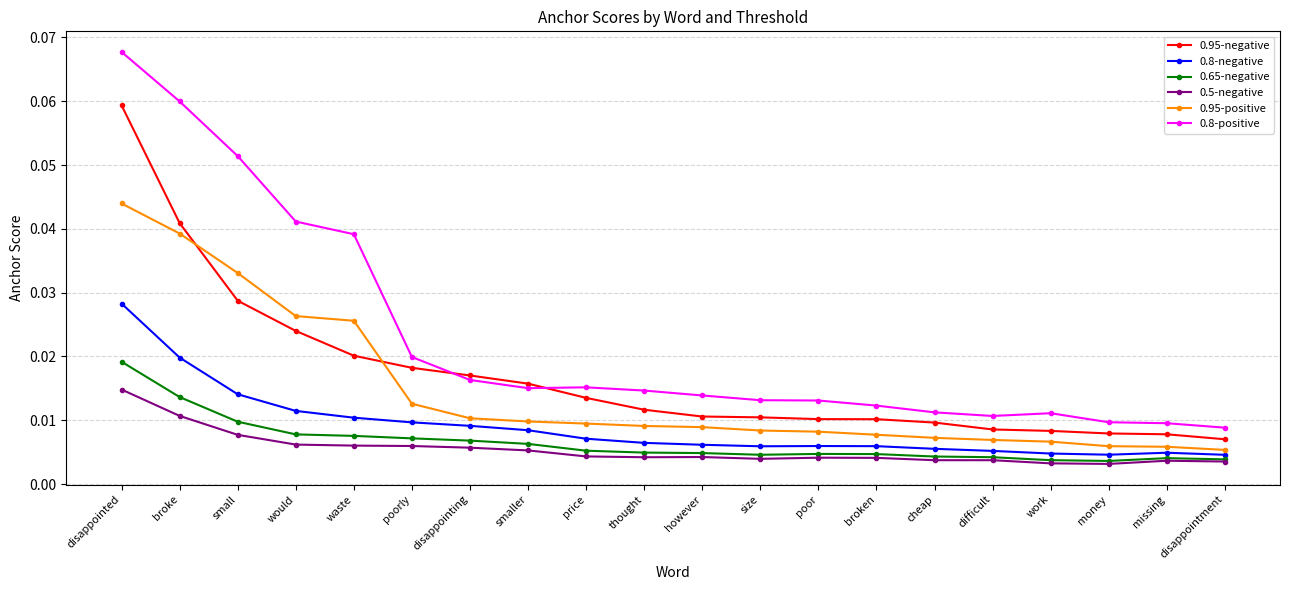

True or false: 0.5-negative has more than 0 interior local peaks.

True